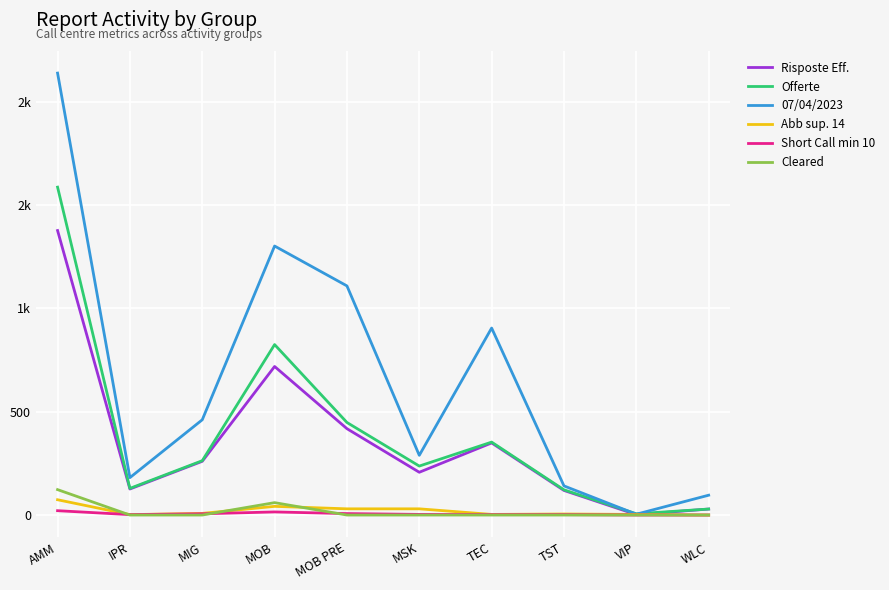

The Offerte series shows 353 at TEC. True or false?

True